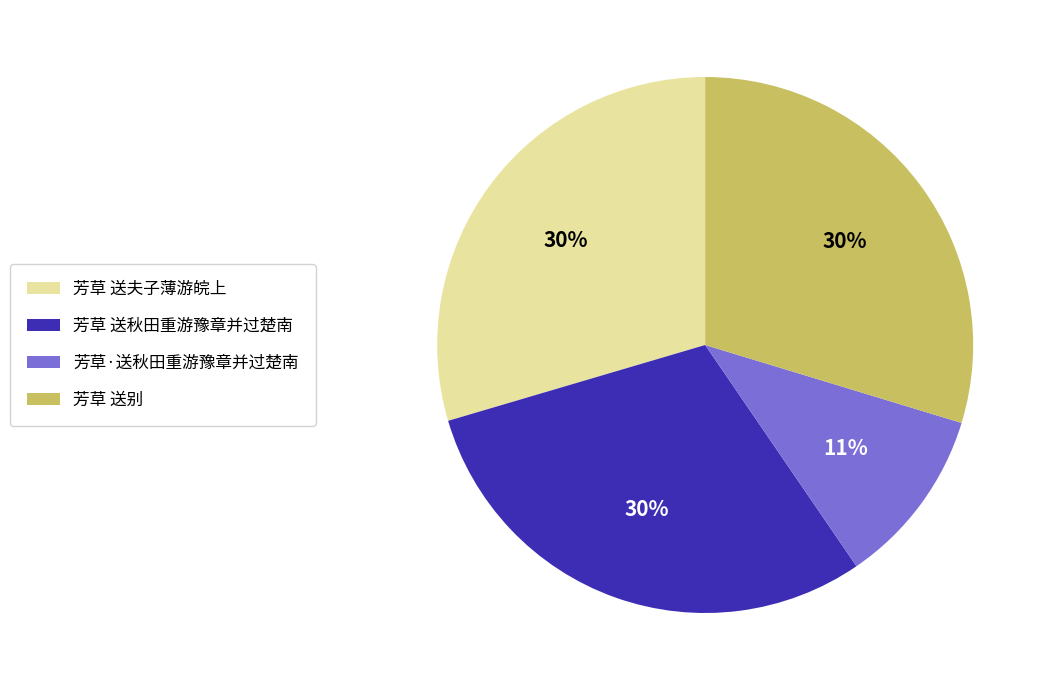

Count the number of slices in the pie.

4